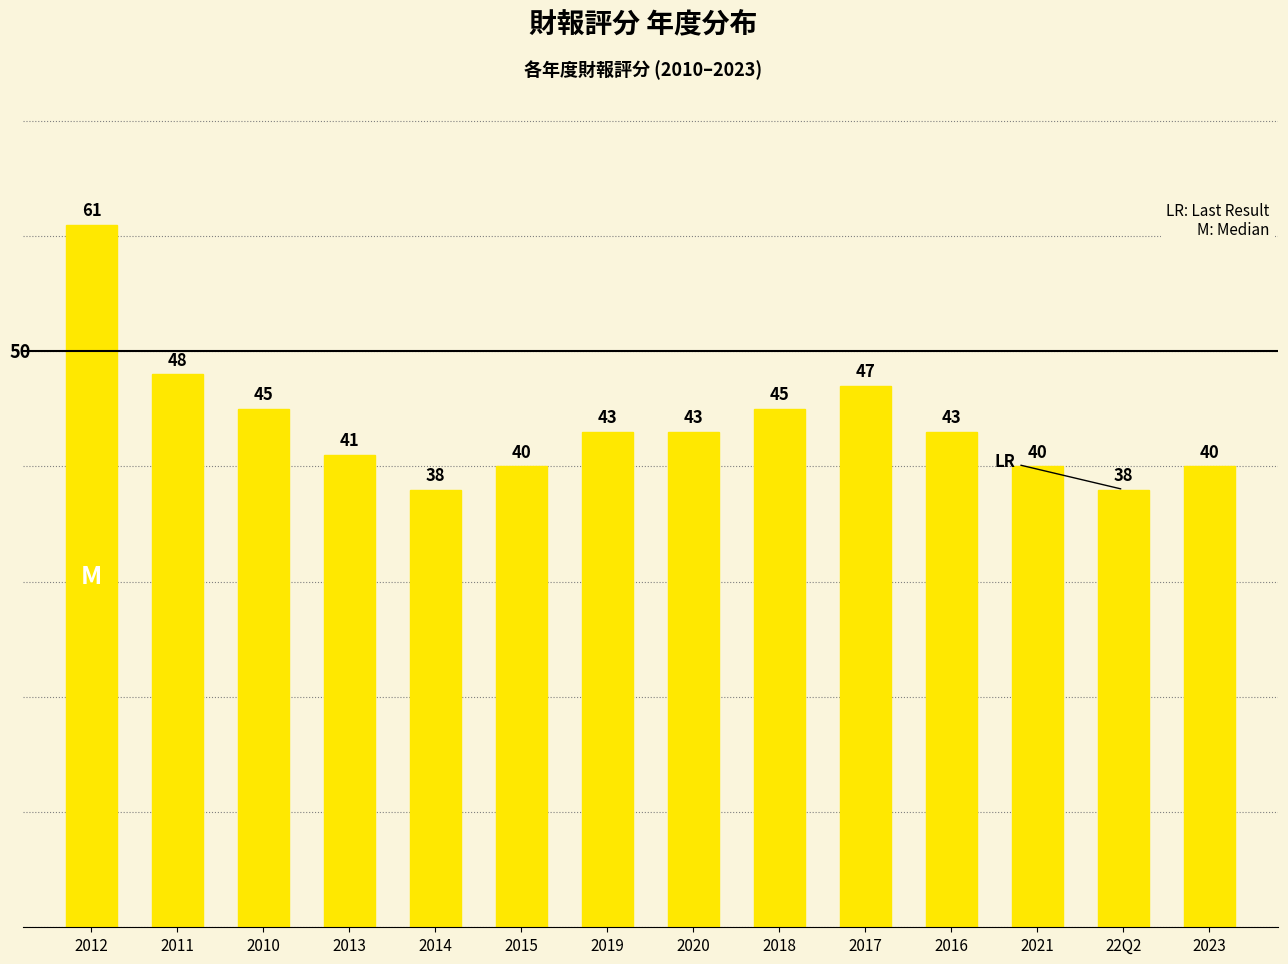

Where is the data nearest to the value 49?

2011